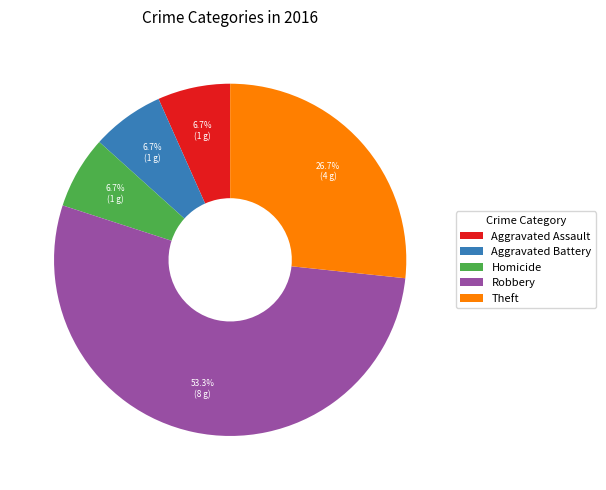

Count the number of slices in the pie.

5